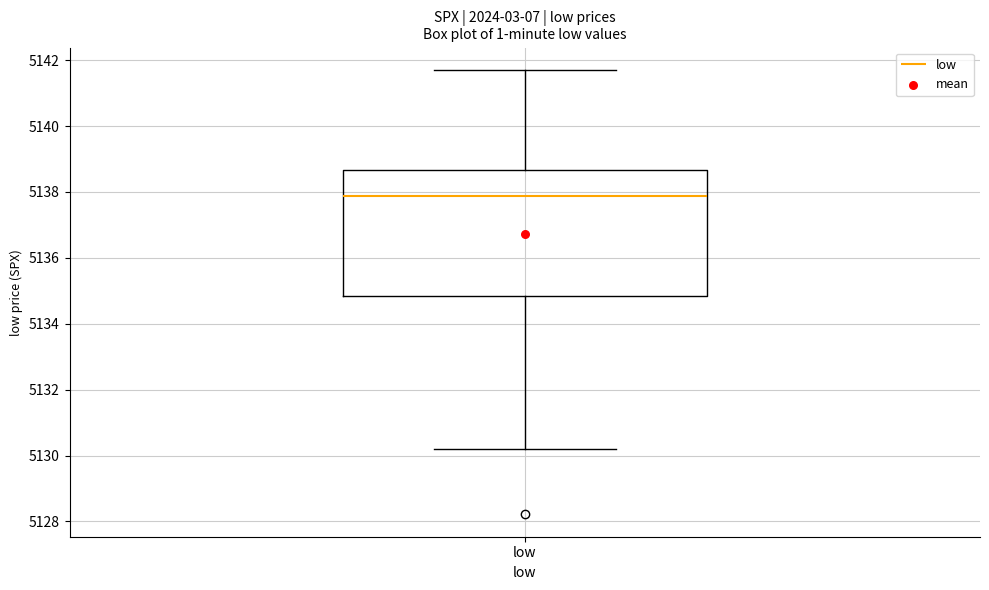

Read this box plot against the y-axis: the position of the median line, the range covered by the box, and the ends of both whiskers. The values are not printed on the chart, so give them approximately, as read against the axis.

median 5137.8, box 5134.8 to 5138.6, whiskers 5130.2 to 5141.8